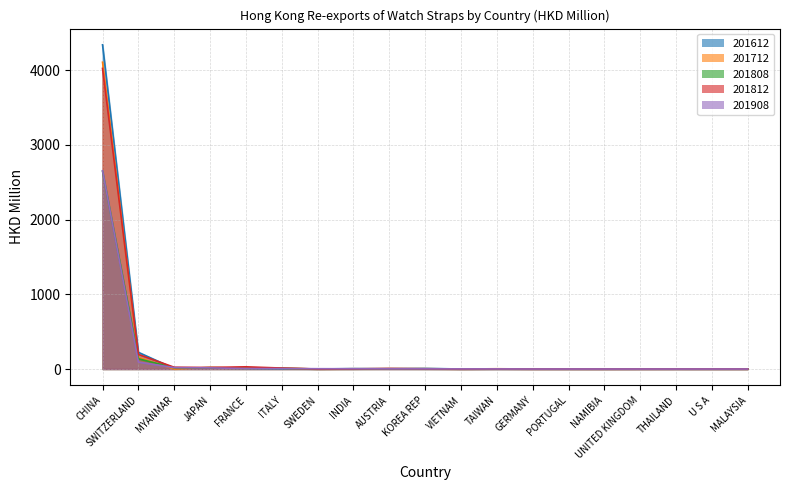

Read the 201808 value at FRANCE.

8.2